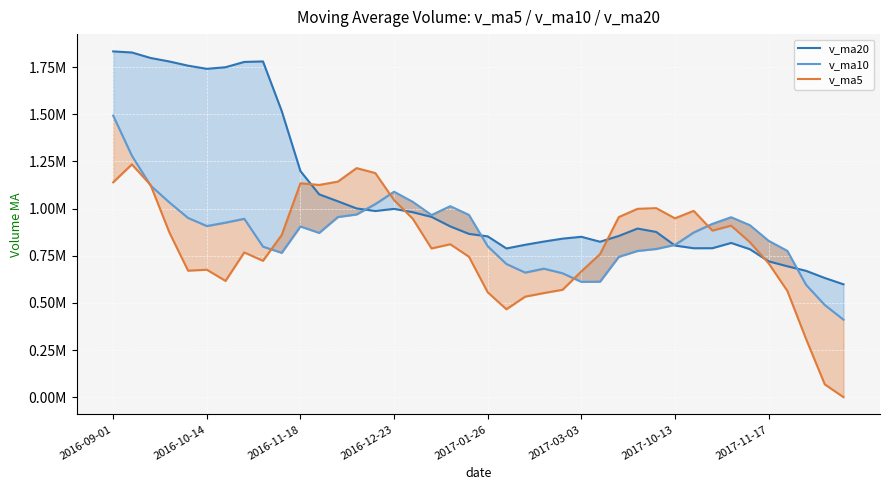

Does the chart display data point markers on the line(s)?

No